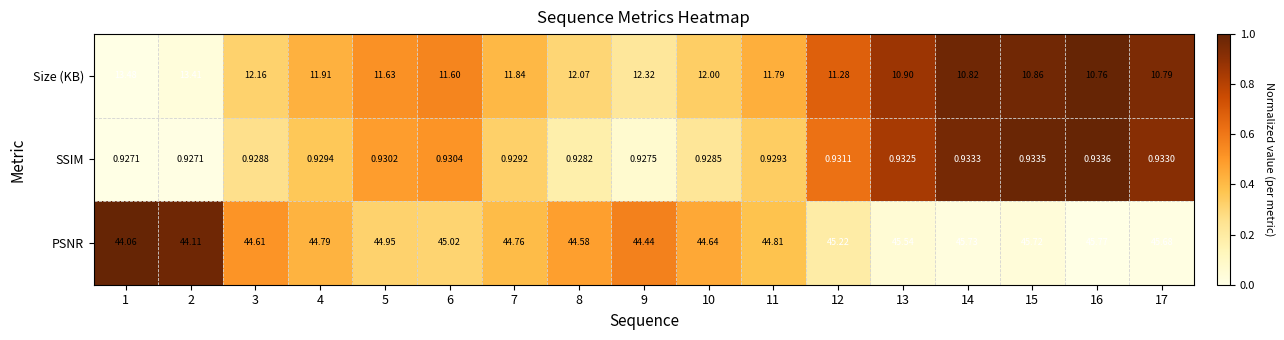

Which series has the largest total across all categories?

PSNR